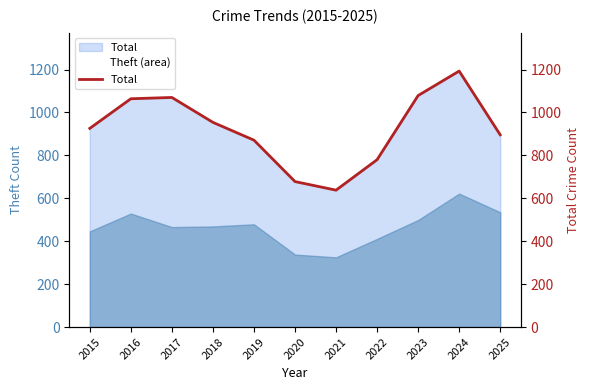

What is the difference between the Theft (area) values at 2016 and 2019?

50